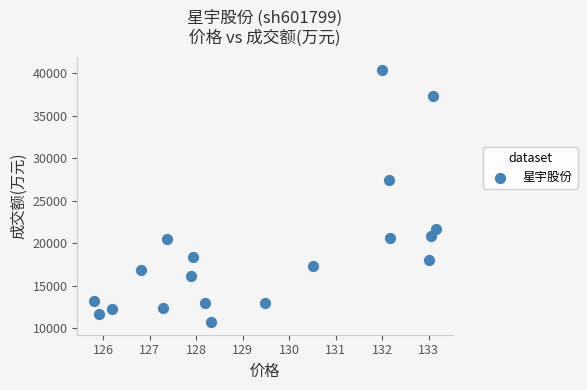

What is the range of Y values (max minus min)?

29645